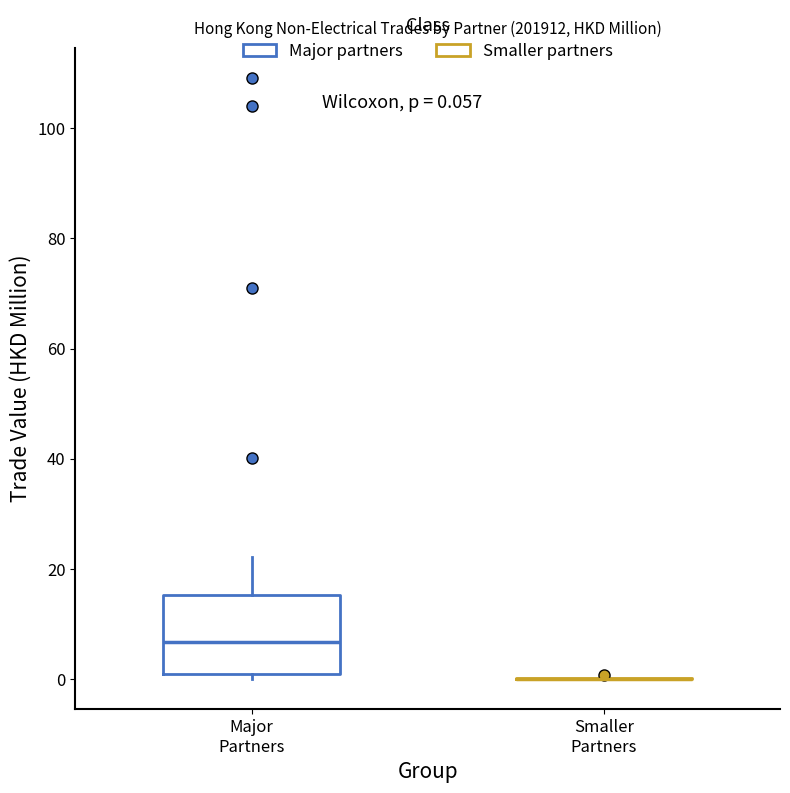

Which box is the tallest, from its lower edge to its upper edge?

Major Partners